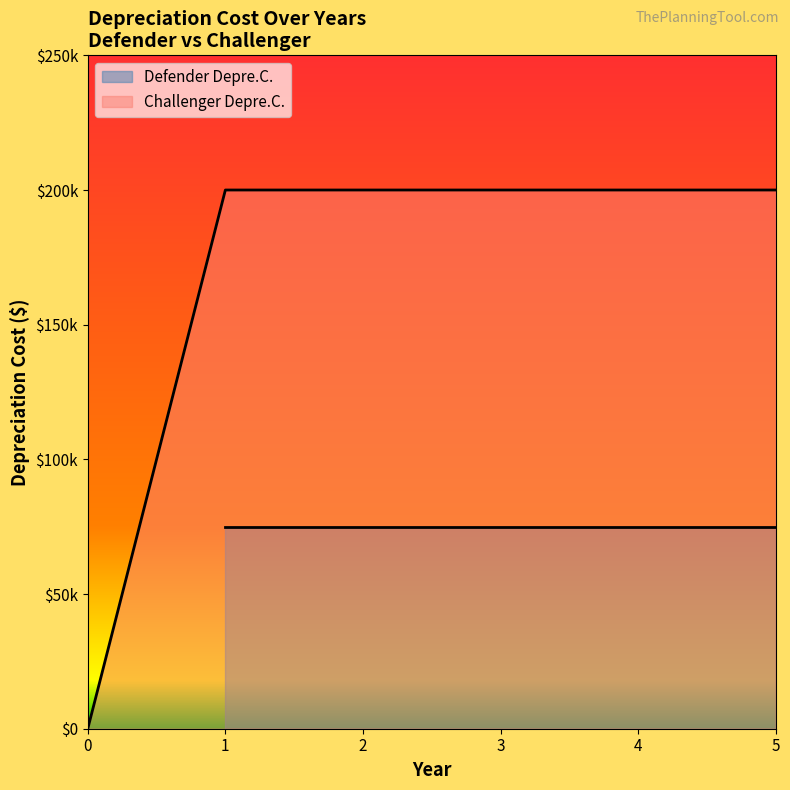

What is the value of the 5th point from the left?

200000